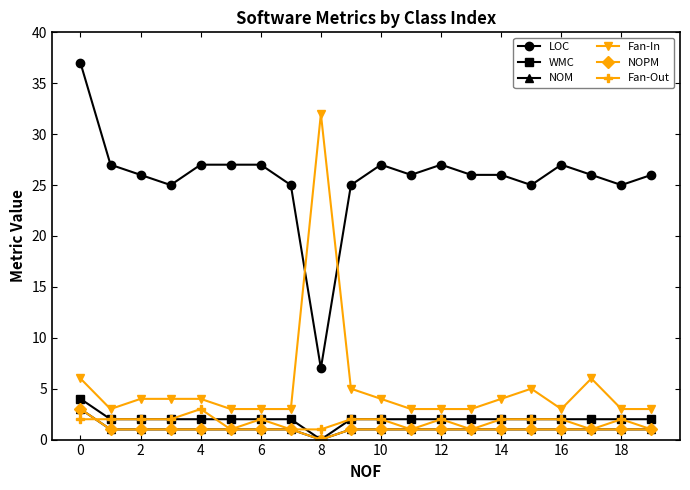

True or false: NOPM and Fan-In cross at least once.

False